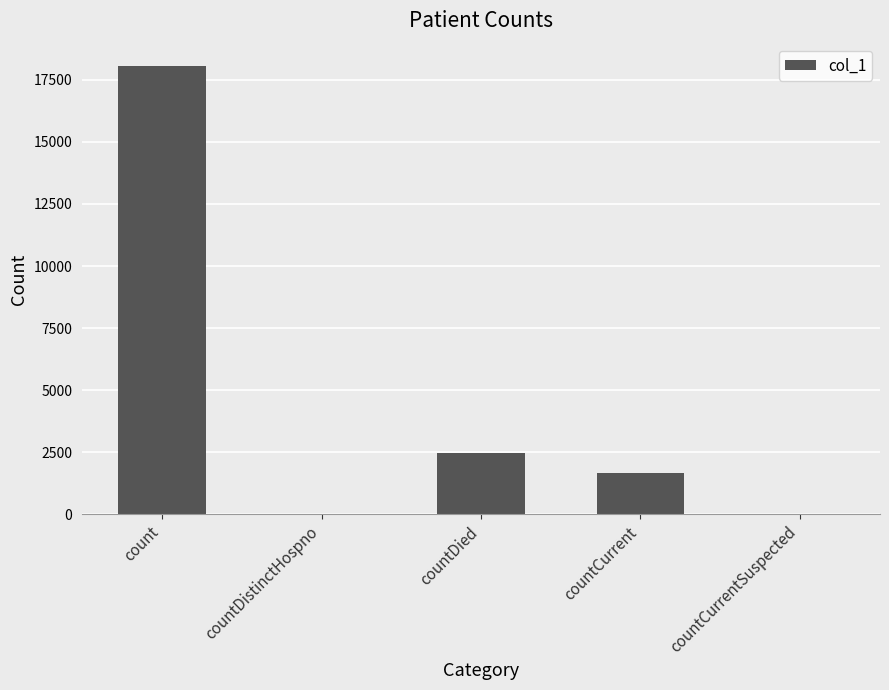

What is the sum of the values at countDied and countDistinctHospno?

2459